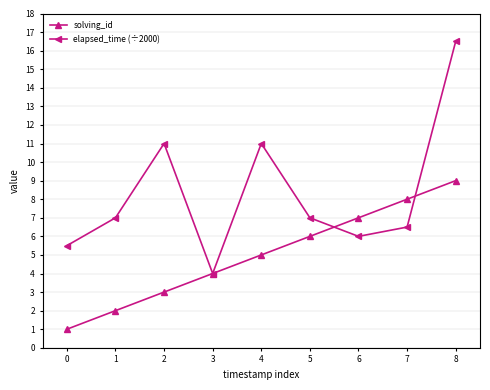

Is it true that elapsed_time (÷2000) equals 6.0 at 6?

True